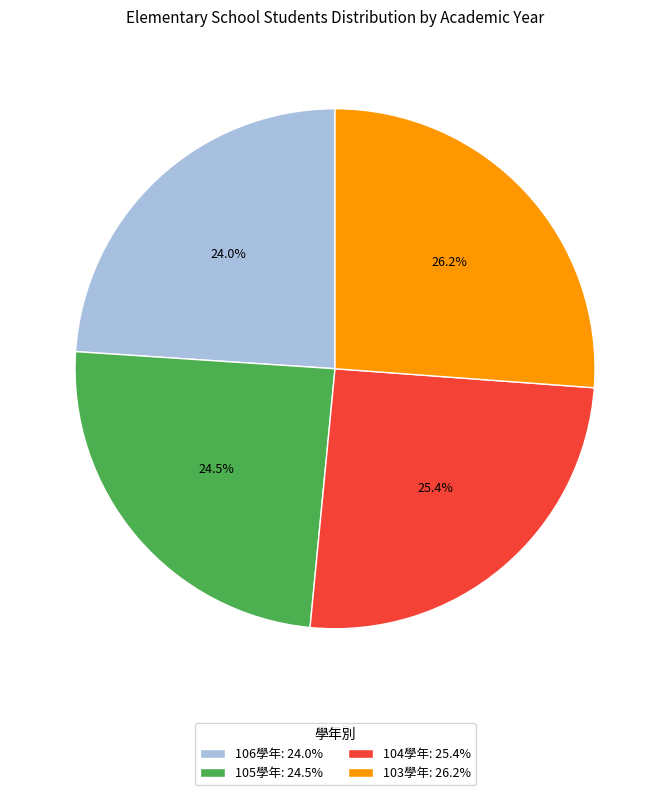

Approximately how many times larger is the value at 103學年: 26.2% compared to 105學年: 24.5%?

1.1